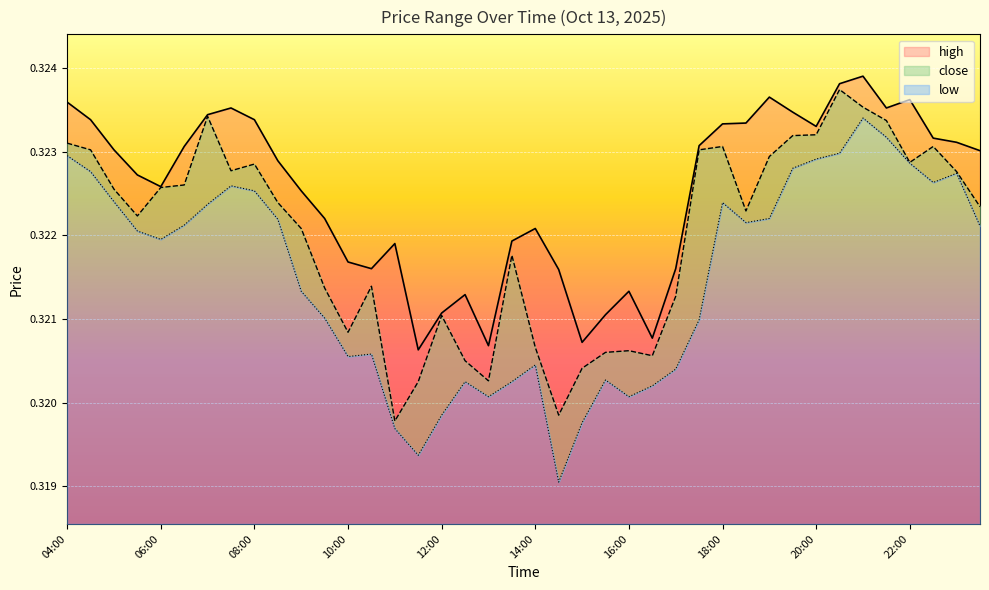

Which label corresponds to the largest value in the chart?

21:00